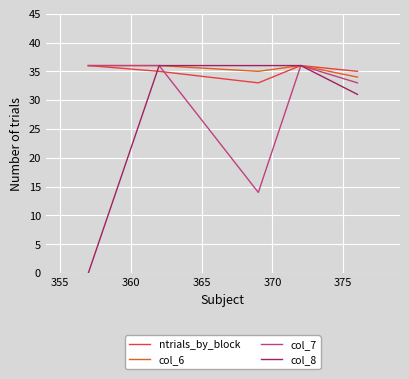

What is the maximum value for col_6?

36